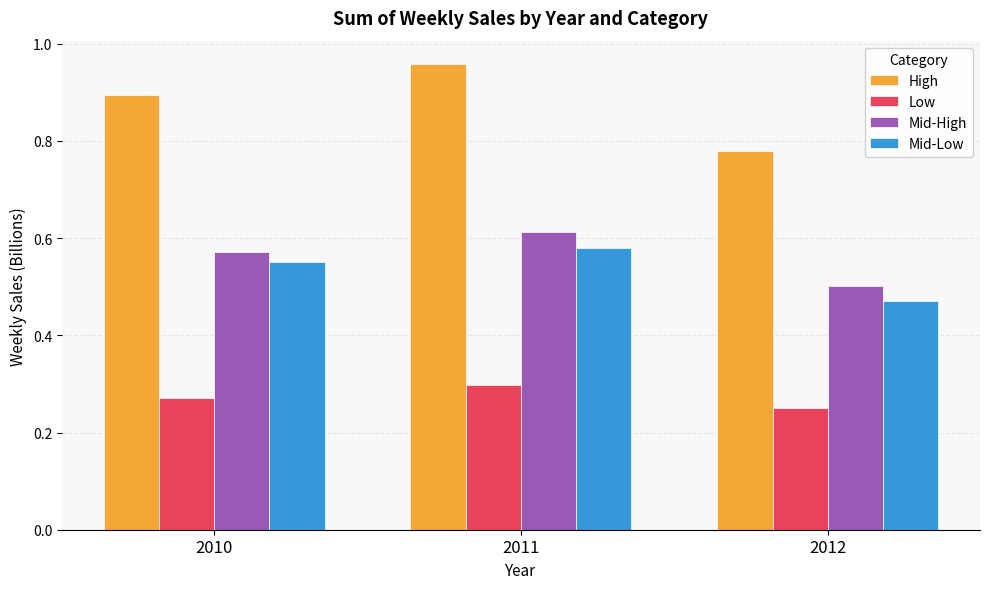

List the series in order of their peak value, lowest first.

Low, Mid-Low, Mid-High, High